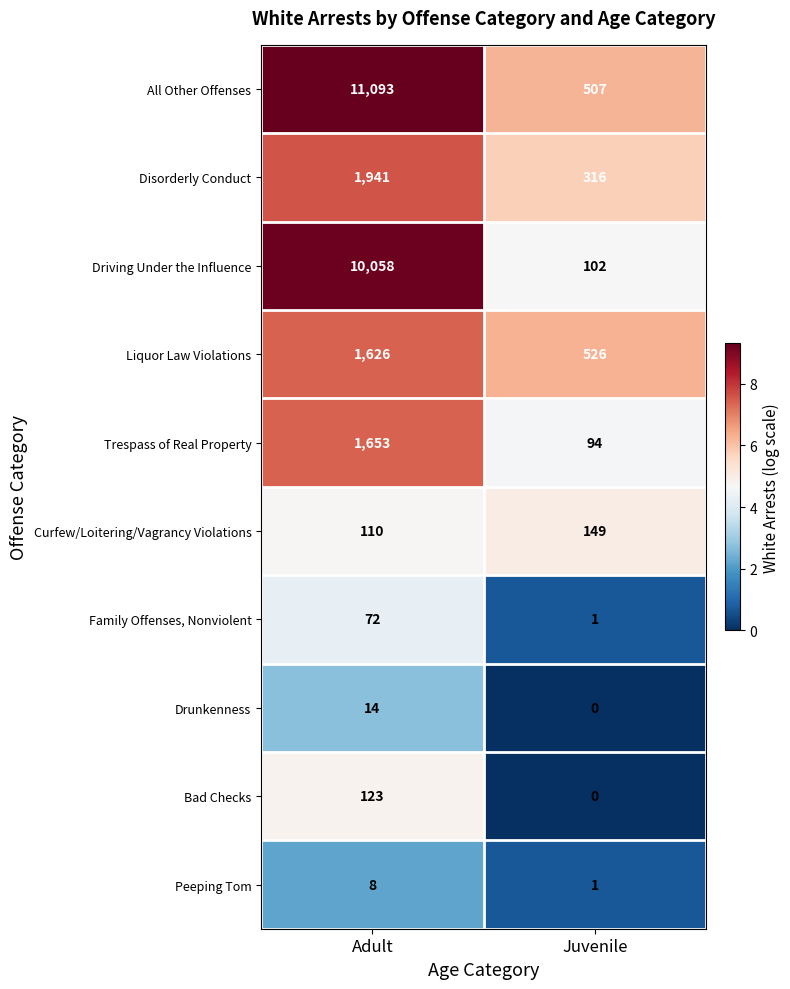

Which label corresponds to the smallest value in the chart?

Juvenile